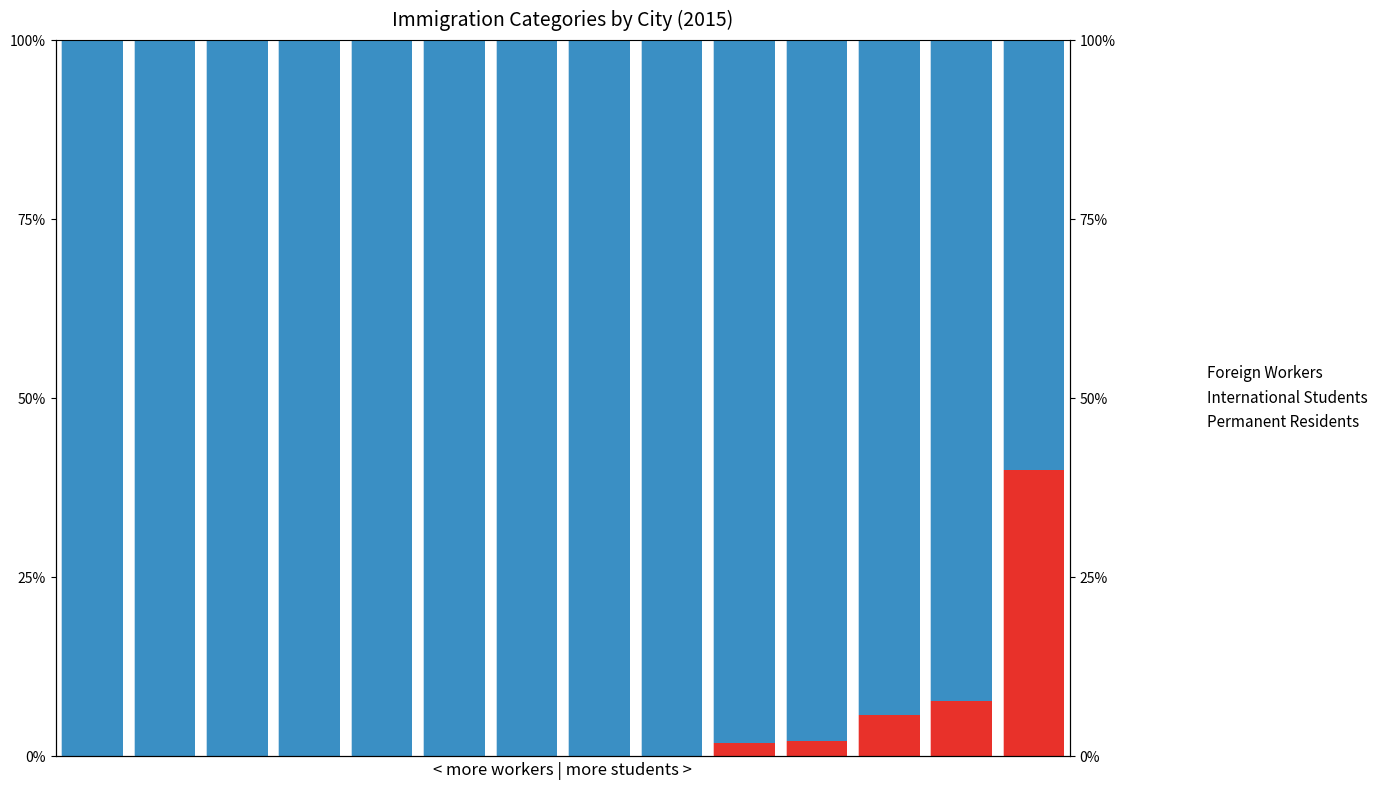

Which series has the widest spread of values?

Foreign_Workers